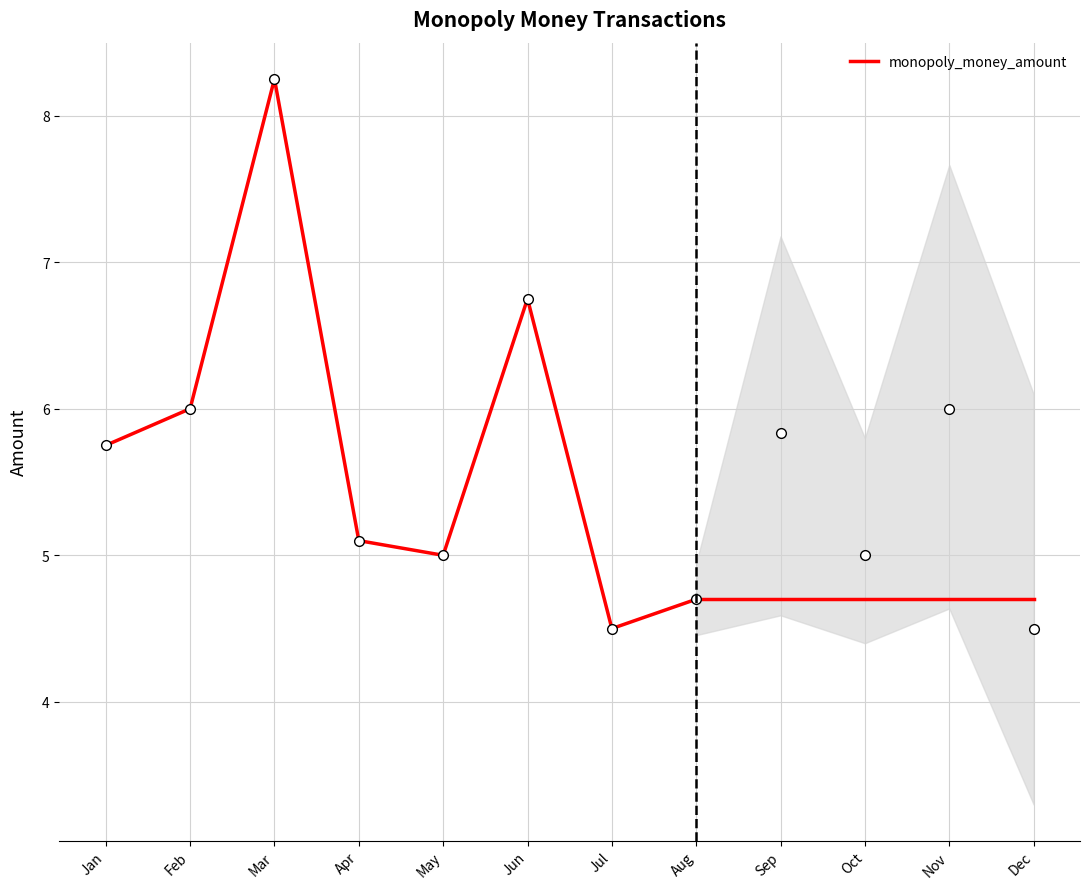

The chart shows a value of 2.3 at Apr. True or false?

False